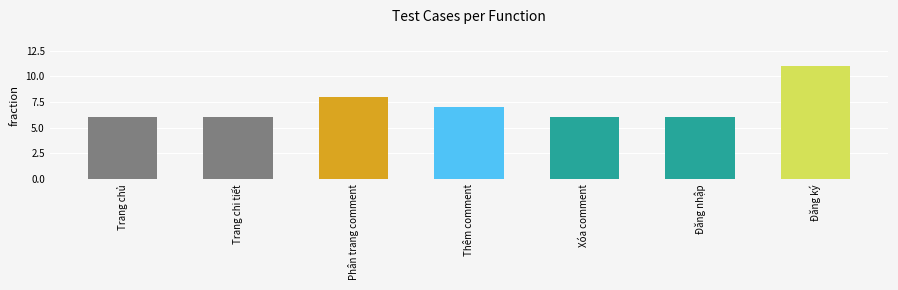

What is the change in value from Xóa comment to Đăng ký?

+5